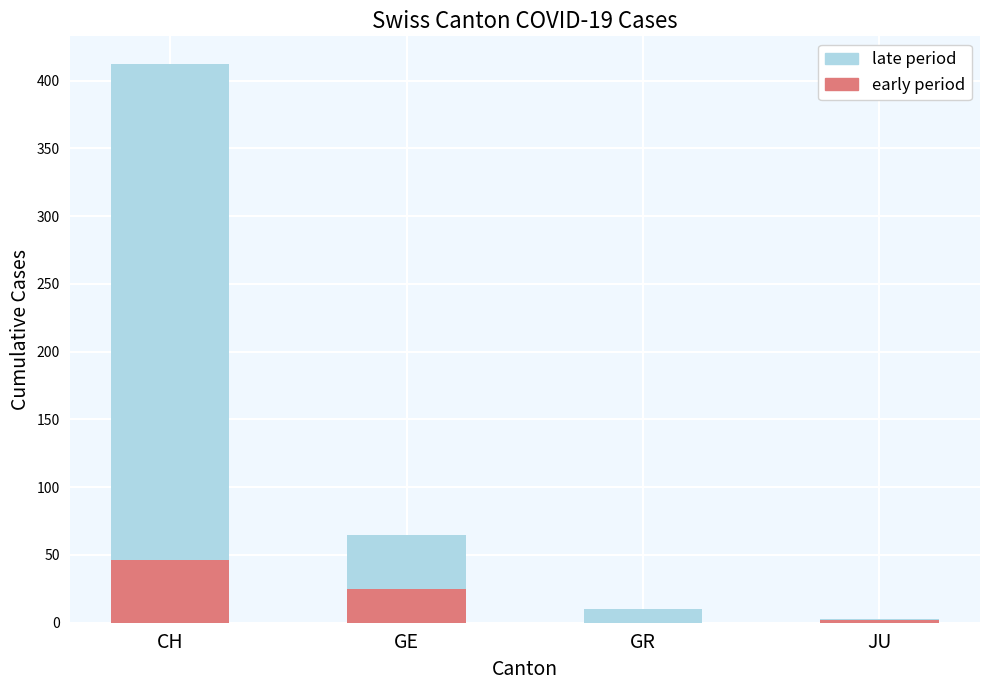

Reading left to right, transcribe the values for early period.

CH=46	GE=25	GR=0	JU=2